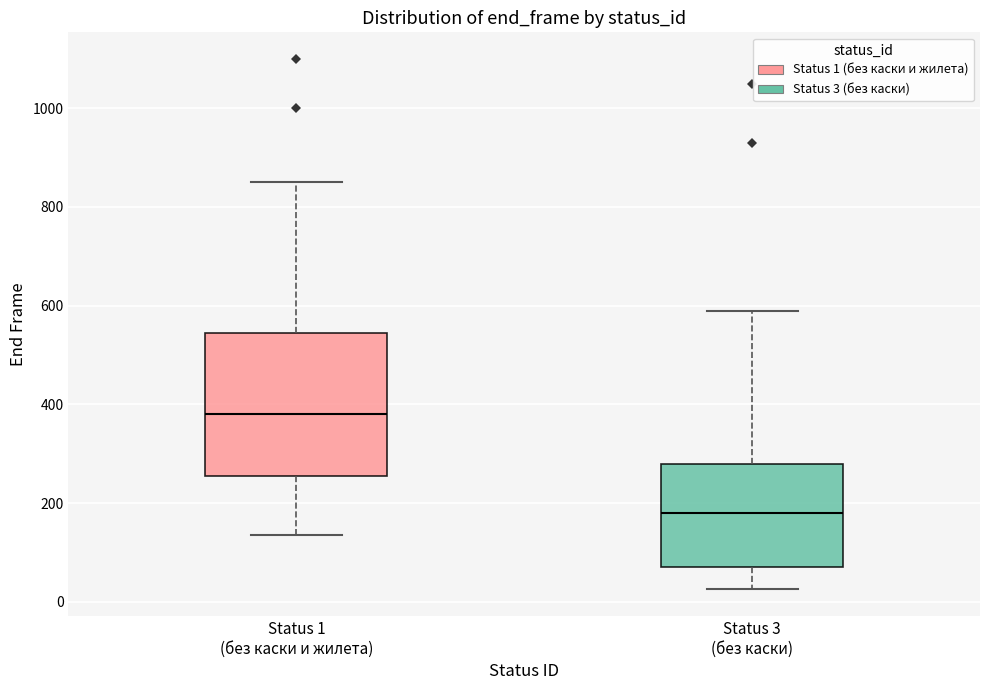

Which box is the tallest, from its lower edge to its upper edge?

Status 1 (без каски и жилета)